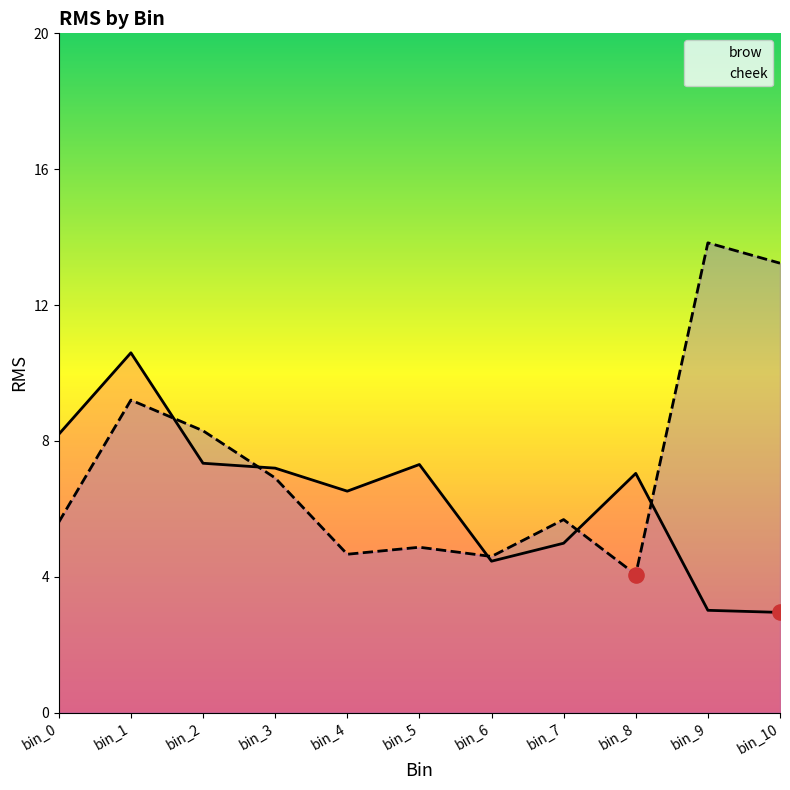

What is the total value across all series at bin_1?

19.8